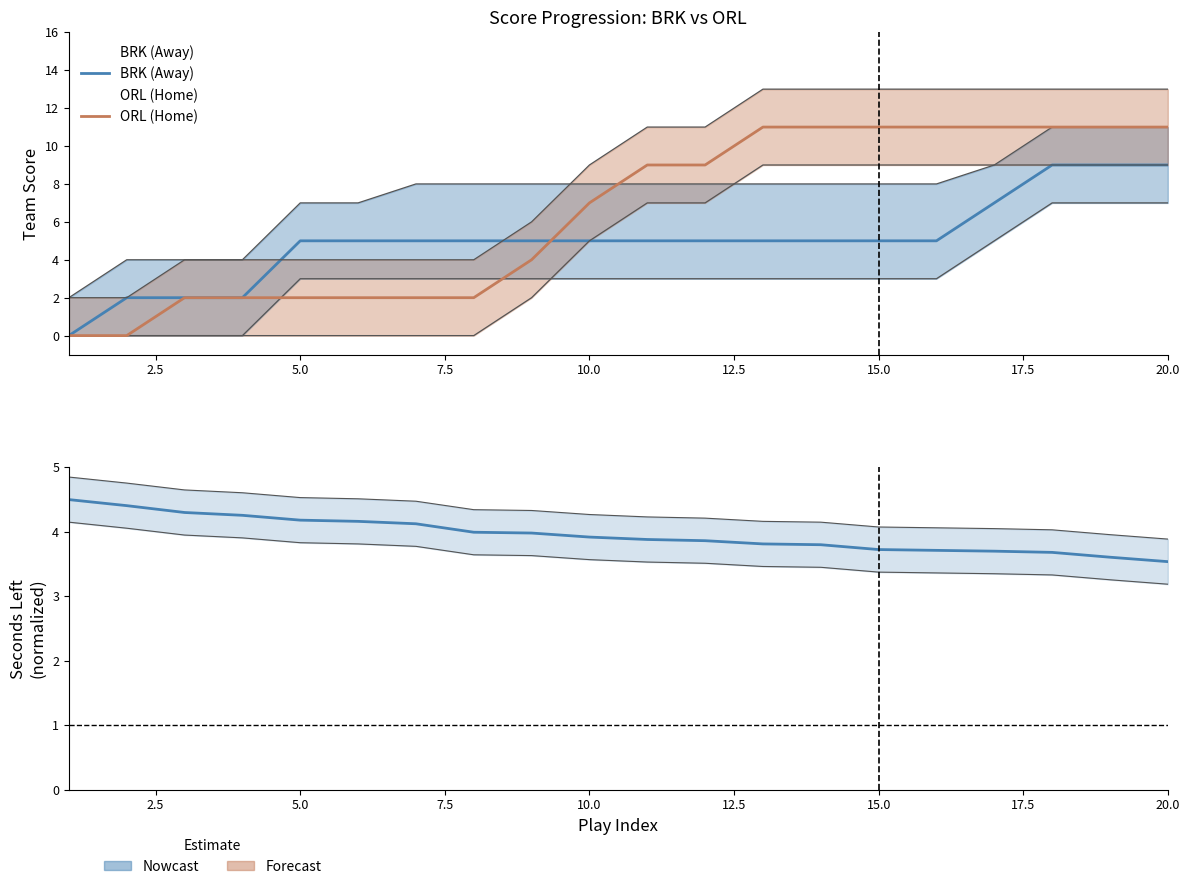

Which series has the largest total across all categories?

ORL (Home)